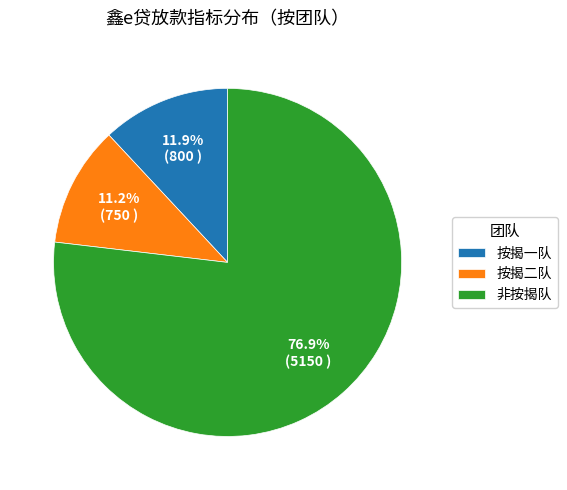

Is there a majority slice in this chart?

Yes